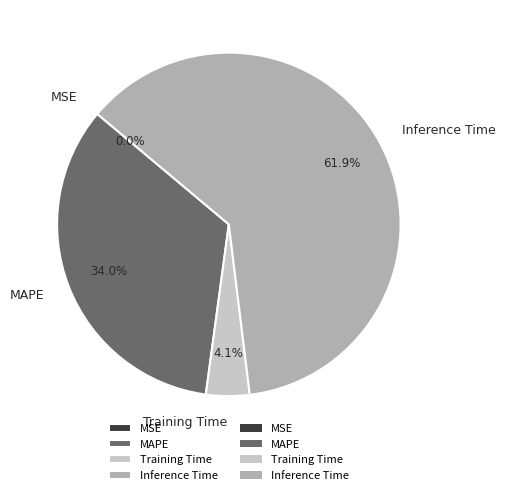

What is the ratio of the value at MAPE to the value at Inference Time?

0.5